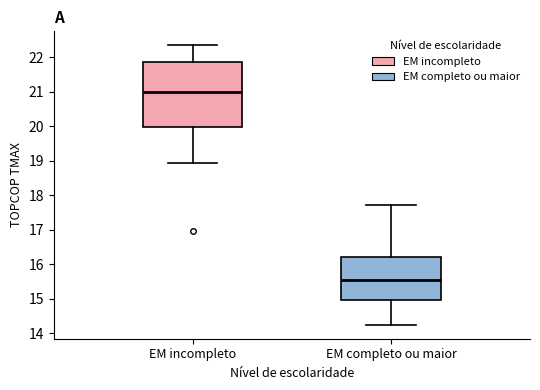

Comparing the boxes themselves (not the whiskers), which one is the tallest?

EM incompleto